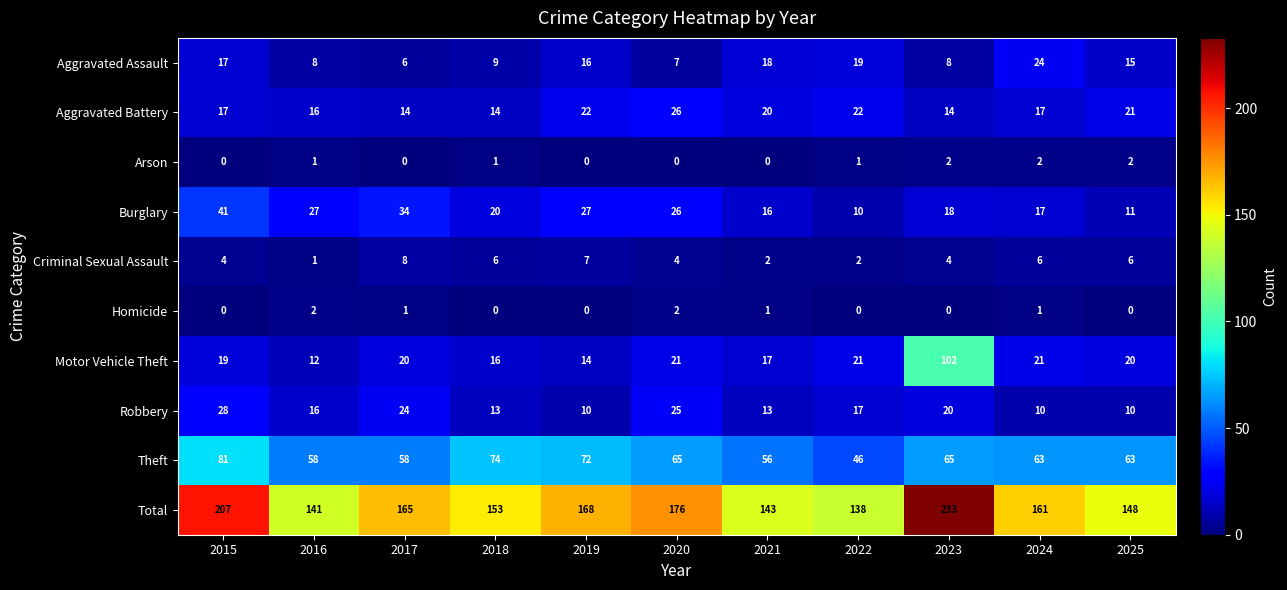

Where does the Theft series first go above 63?

2015